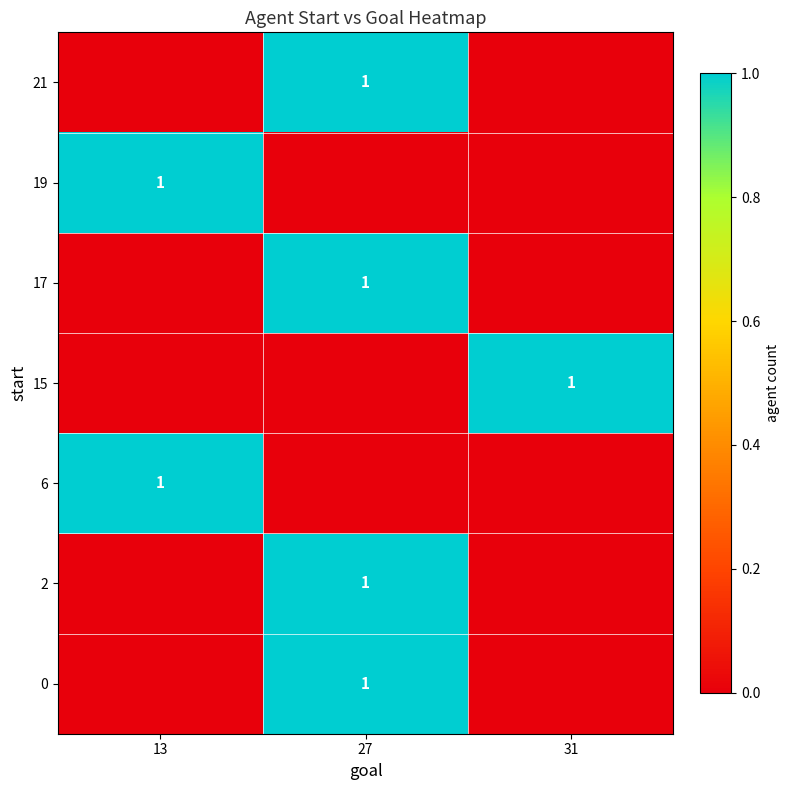

Is it true that 17 equals 1 at 27?

True